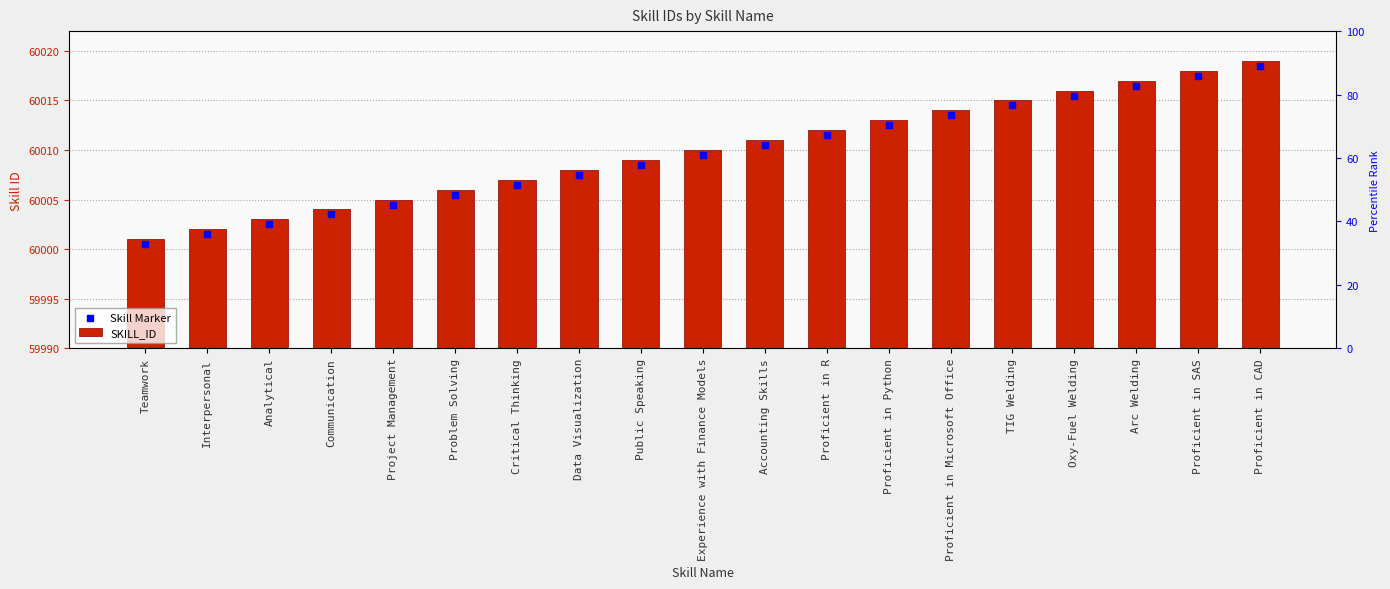

Which series has the widest spread of Y values?

SKILL_ID